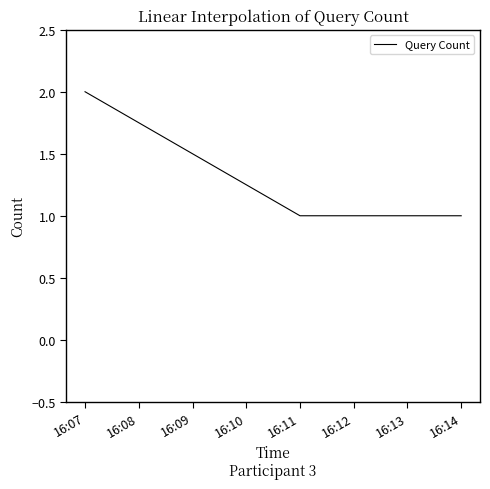

Count the values in the range 1 to 2.

3